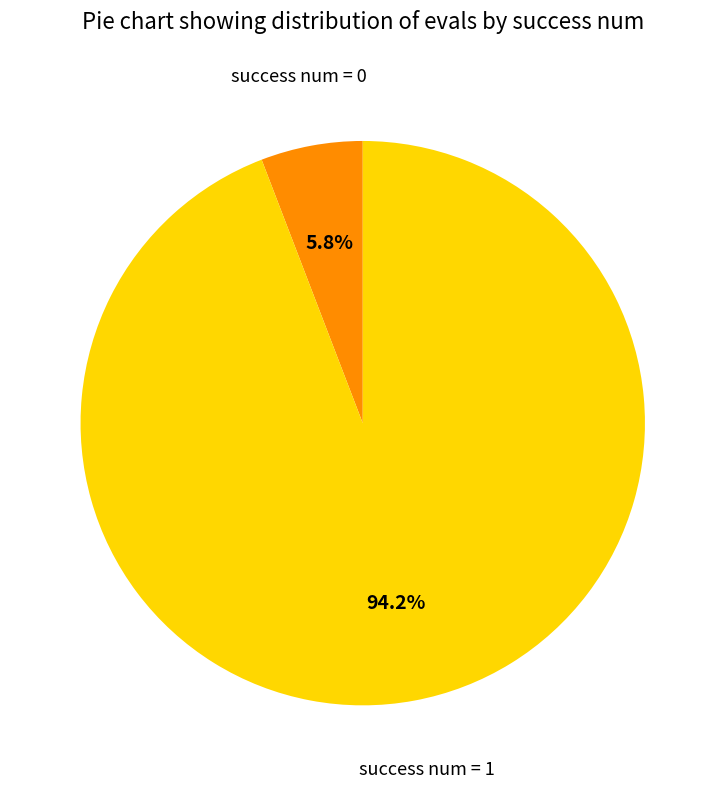

Is there any slice that represents more than half of the pie?

Yes